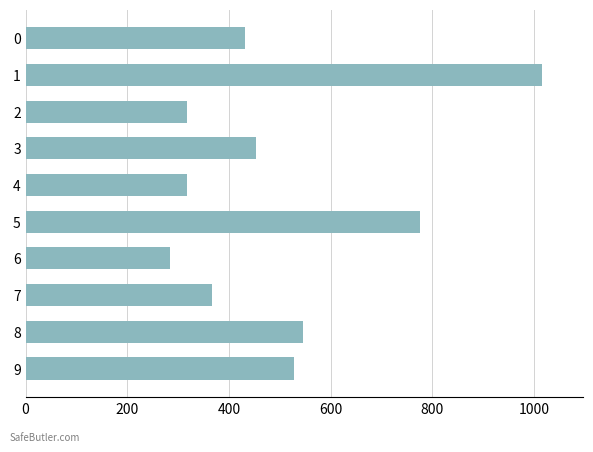

What is the approximate value at 7?

367